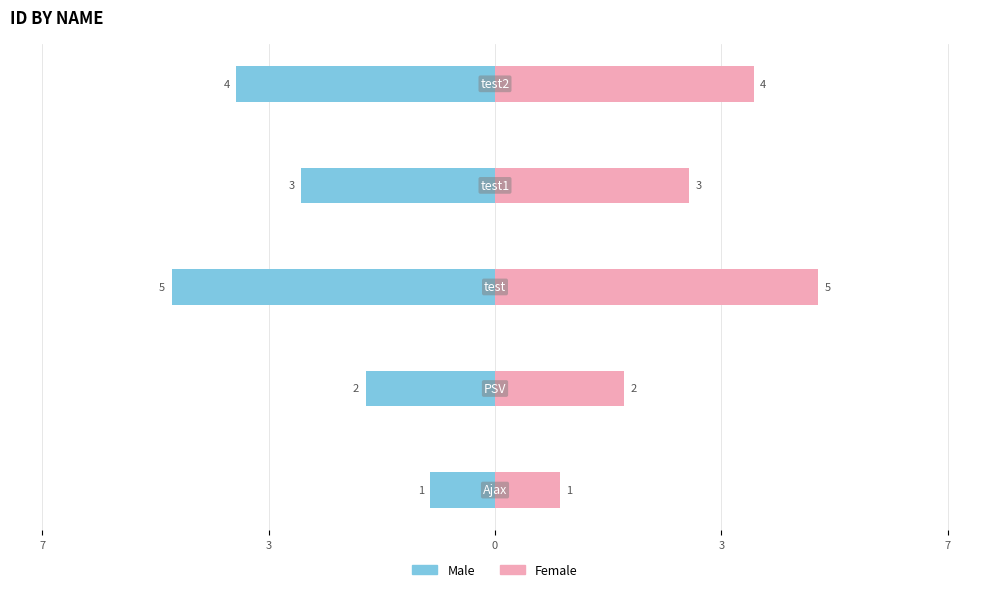

Rank the series at 7 from highest to lowest value.

Female, Male